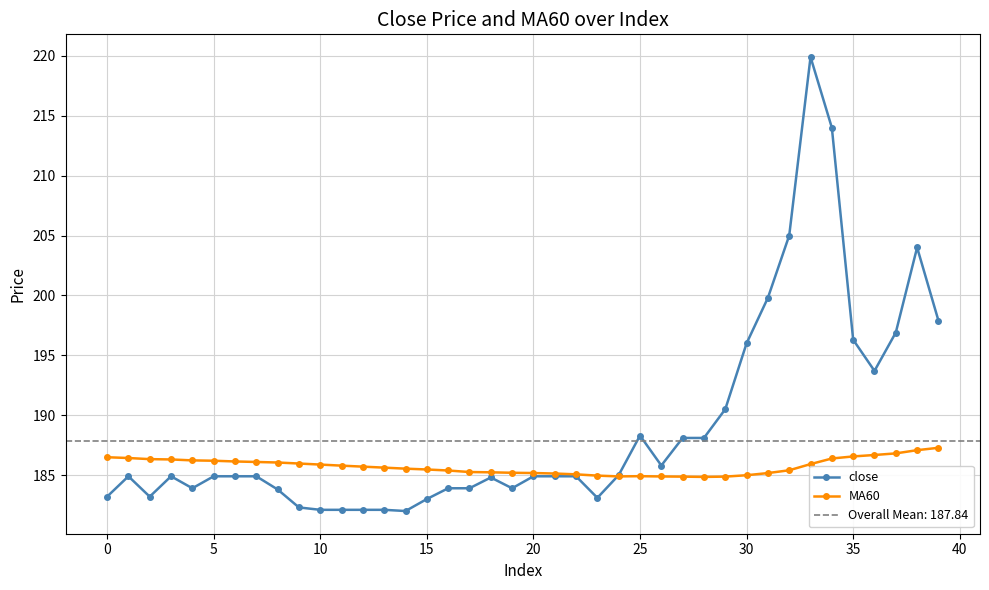

Reading left to right, extract all data points from this chart.

close: 183.2	184.9	183.2	184.9	183.9	184.9	184.9	184.9	183.8	182.3	182.1	182.1	182.1	182.1	182.0	183.0	183.9	183.9	184.8	183.9	184.9	184.9	184.9	183.1	185.0	188.3	185.8	188.1	188.1	190.5	196.0	199.8	205.0	219.9	214.0	196.3	193.7	196.9	204.0	197.9
MA60: 186.5	186.4	186.3	186.3	186.2	186.2	186.1	186.1	186.1	186.0	185.9	185.8	185.7	185.6	185.5	185.5	185.4	185.3	185.2	185.2	185.2	185.1	185.1	185.0	184.9	184.9	184.9	184.9	184.8	184.9	185.0	185.2	185.4	185.9	186.4	186.6	186.7	186.8	187.1	187.3